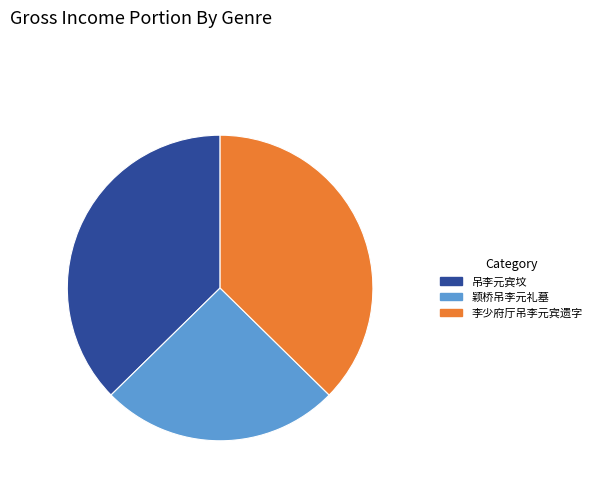

Combined, do 李少府厅吊李元宾遗字 and 颖桥吊李元礼墓 account for over 50%?

Yes